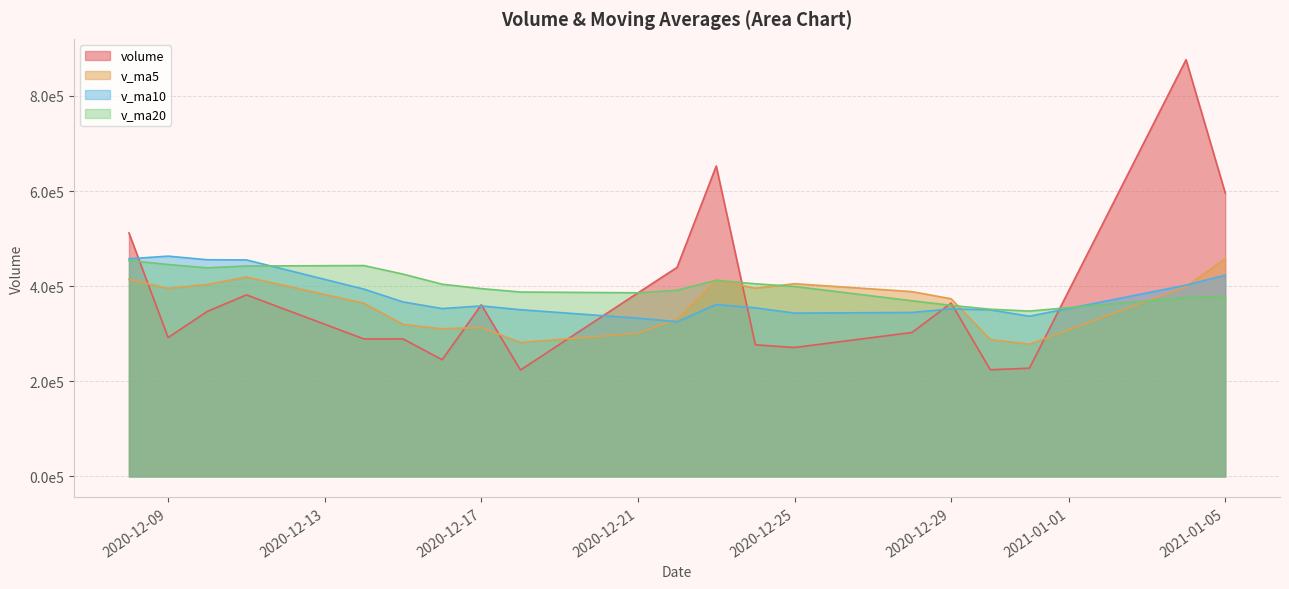

At which category is the sum across all series the highest?

2021-01-04